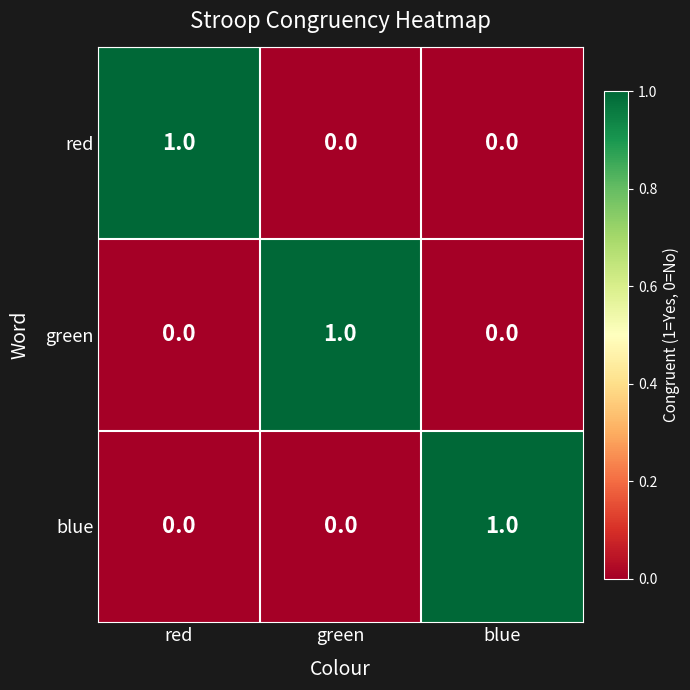

How many red values are between 0 and 1?

3